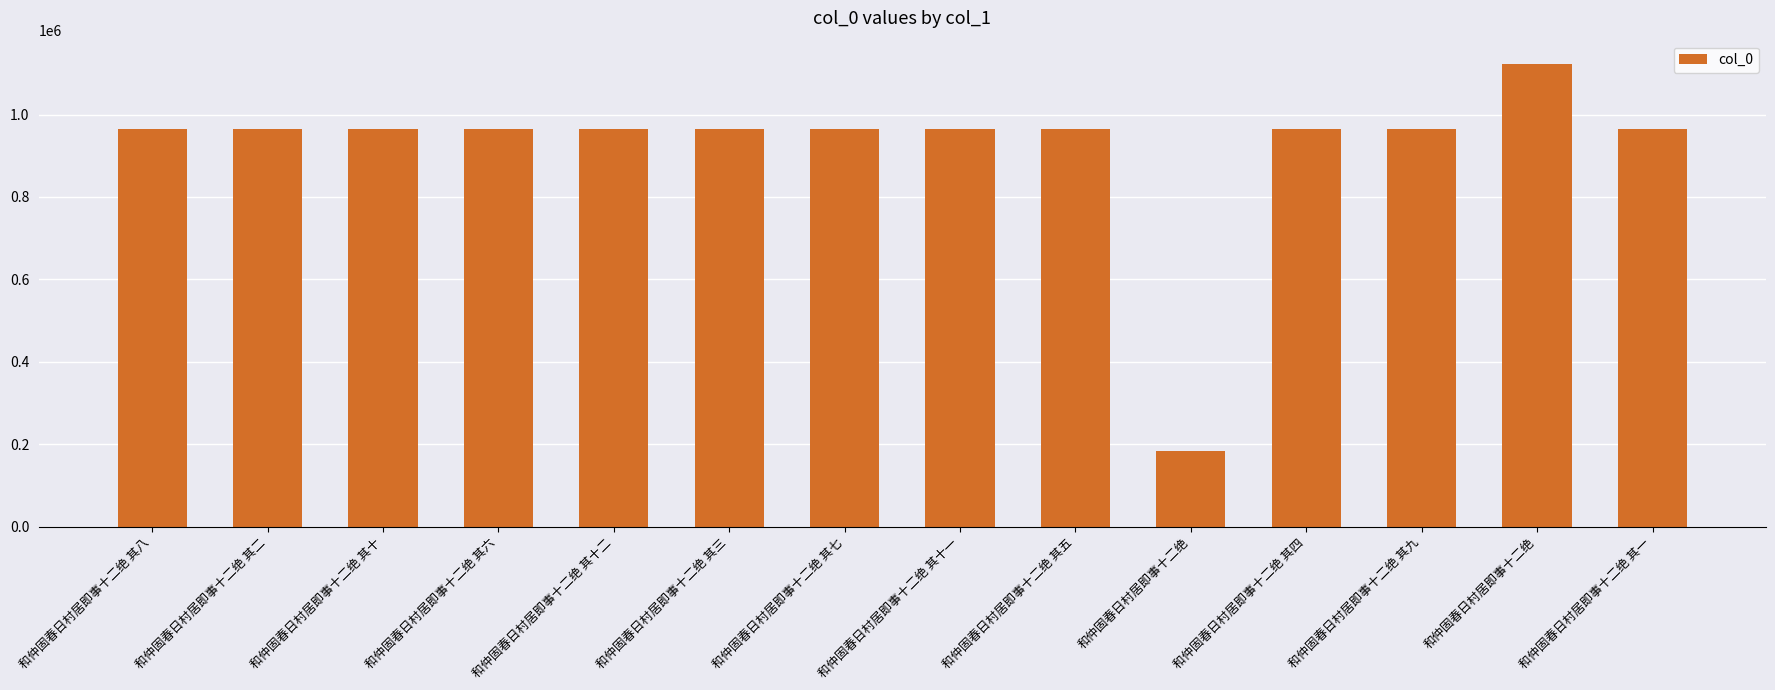

Are the bars grouped side by side (vs. stacked)?

No